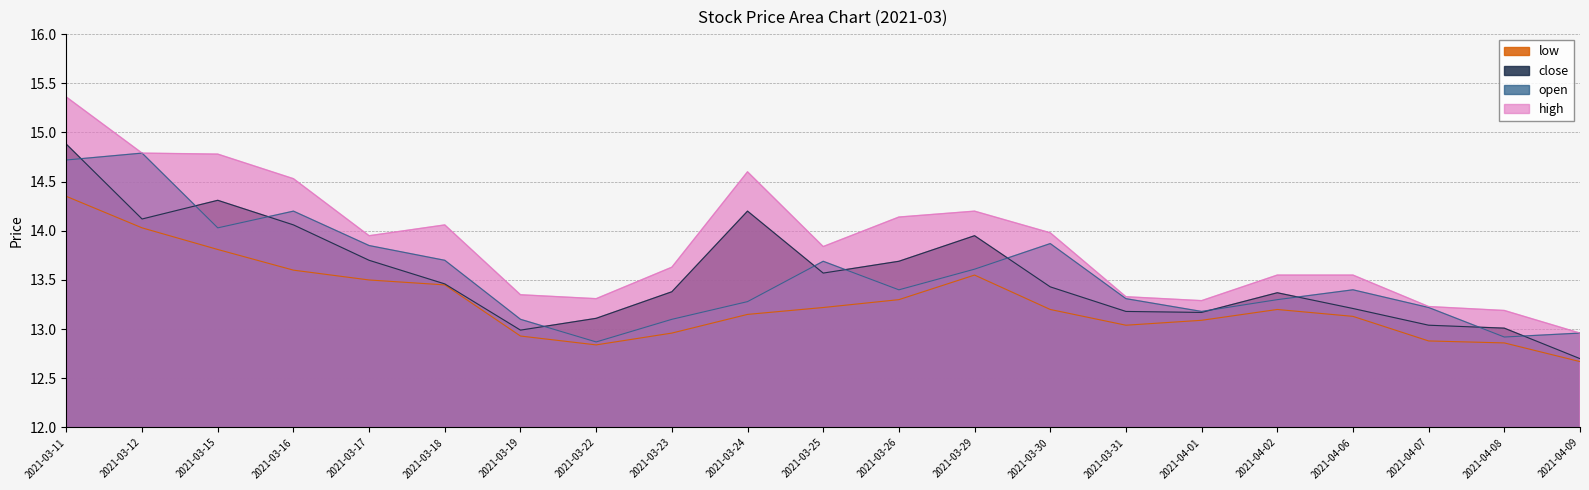

What is the label of the 20th point from the right?

2021-03-12